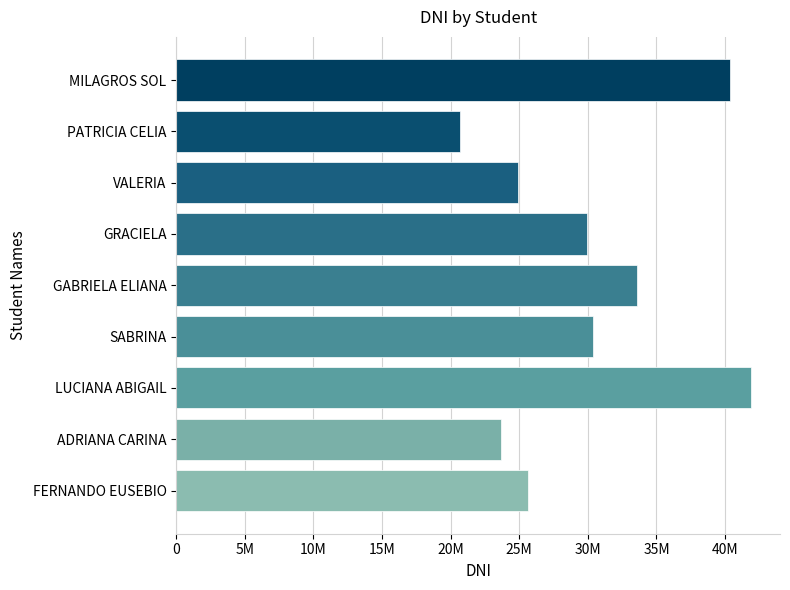

What is the sum of all values?

270998467